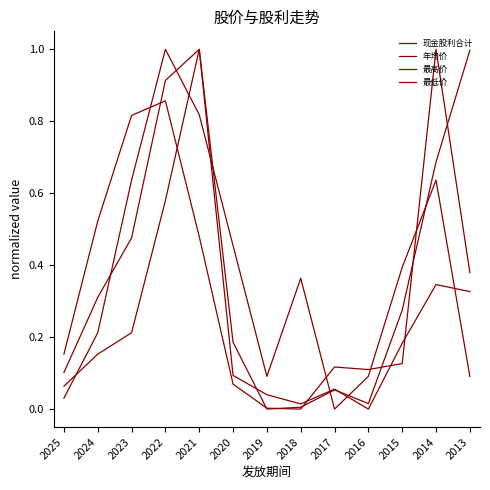

How many lines are shown in the chart?

4